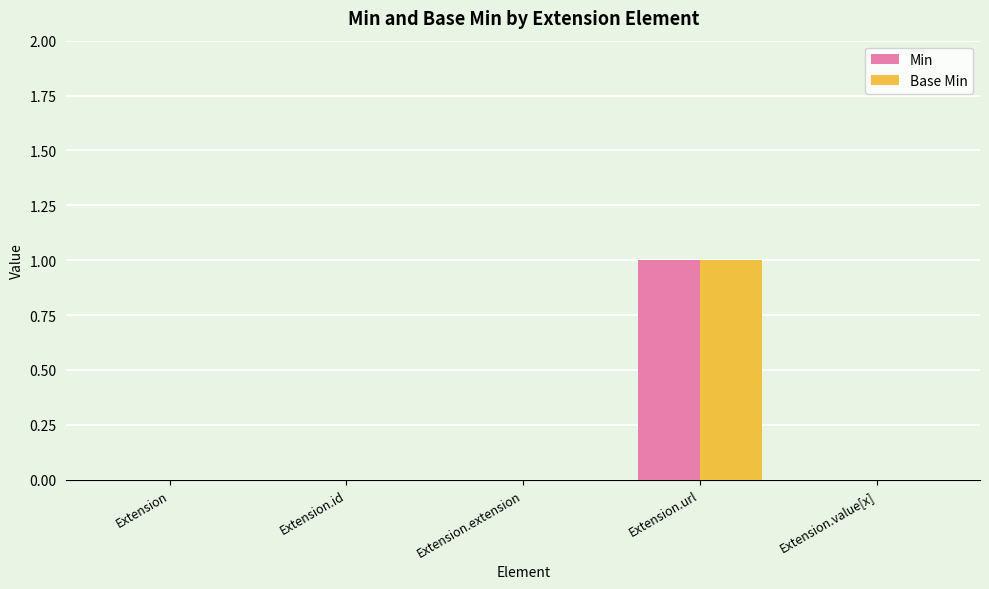

Are the bars grouped side by side (vs. stacked)?

Yes